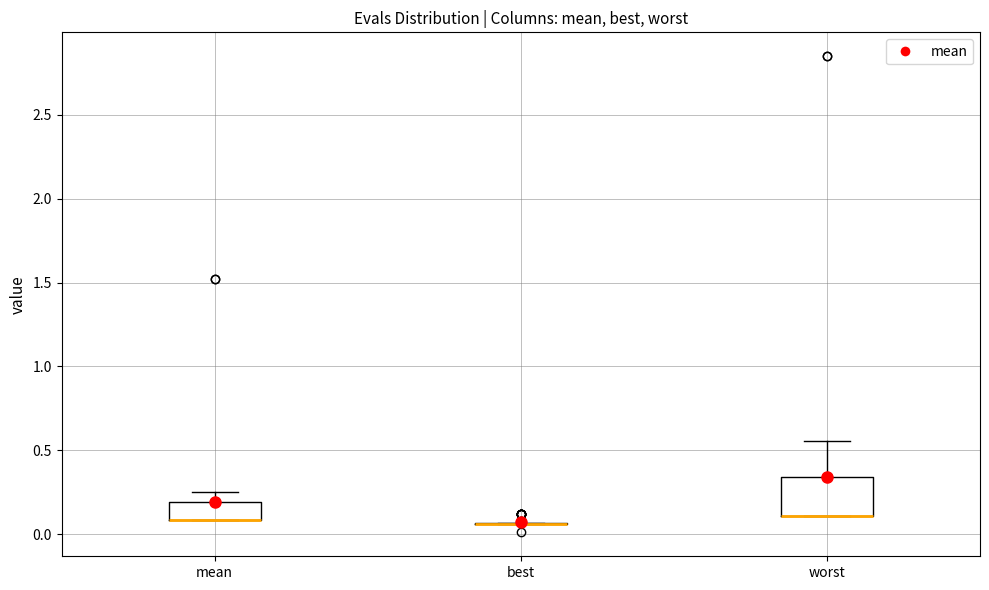

Which box is the tallest, from its lower edge to its upper edge?

worst